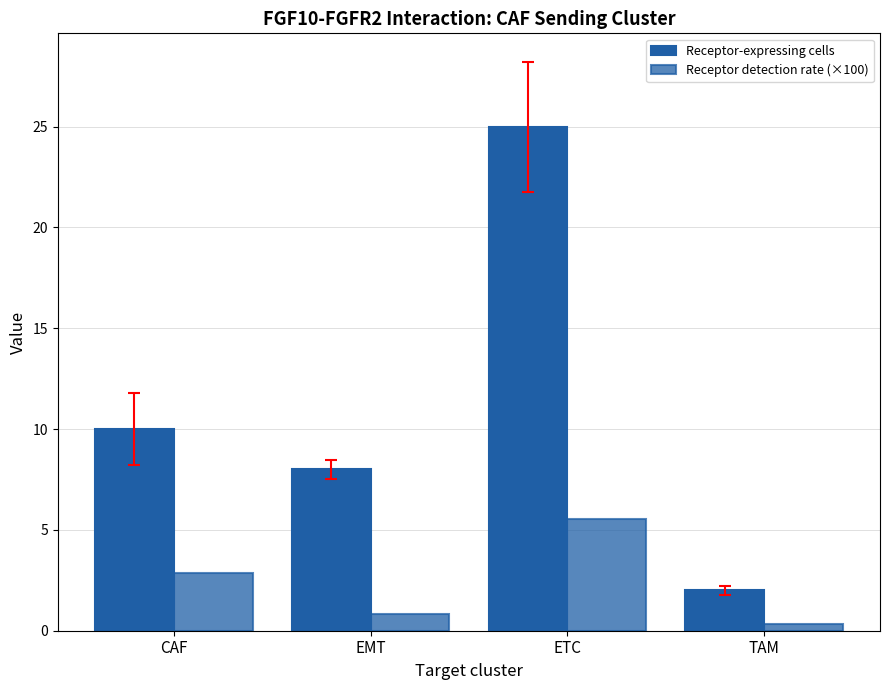

What is the greatest value displayed?

25.0